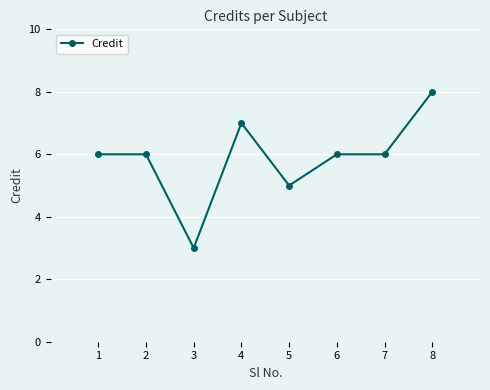

What is the greatest value displayed?

8